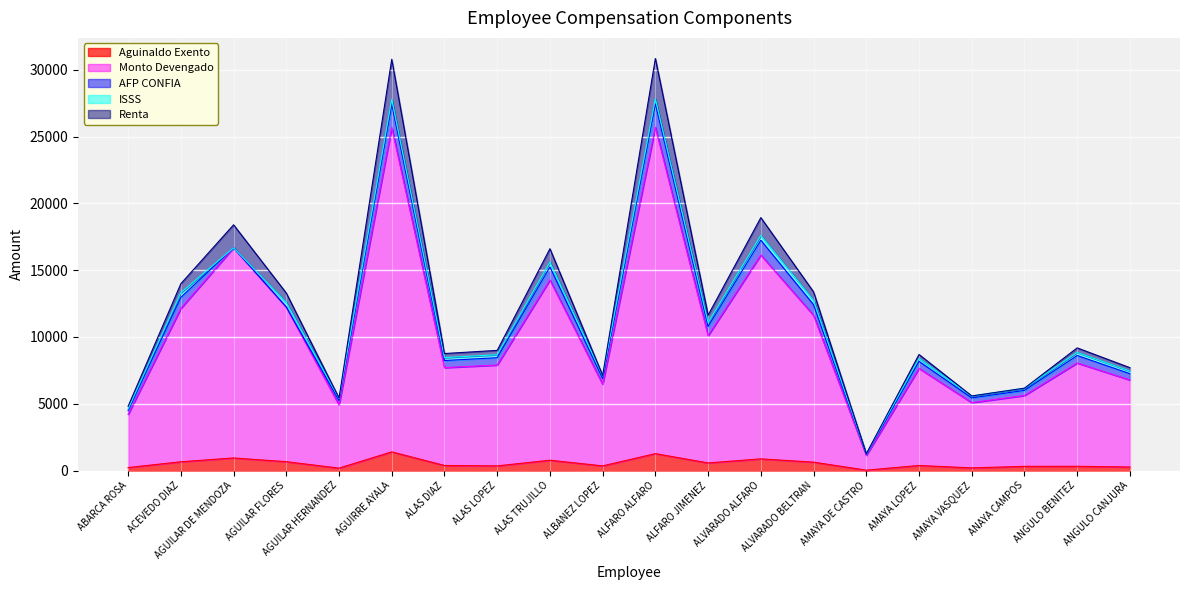

What is the lowest value of the Monto Devengado series?

1102.0